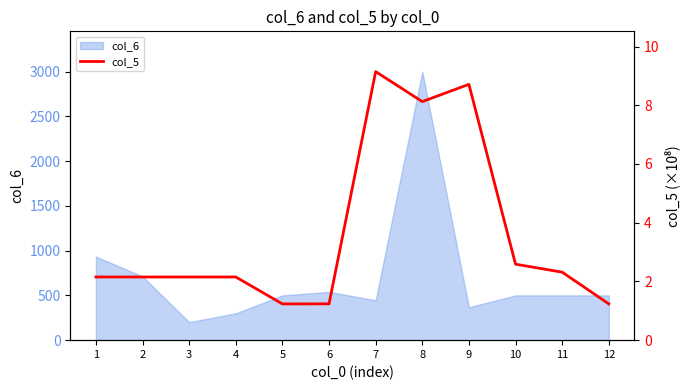

The value of col_6 at 7 is 304. True or false?

False